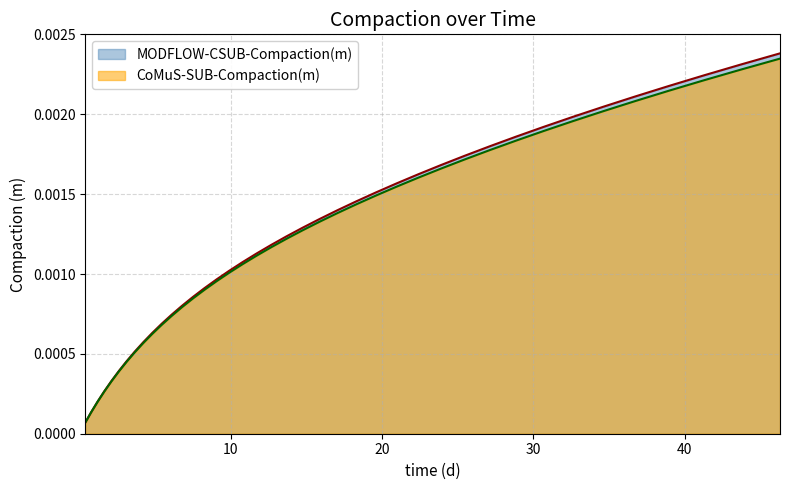

Which series has the largest range (max minus min)?

MODFLOW-CSUB-Compaction(m)